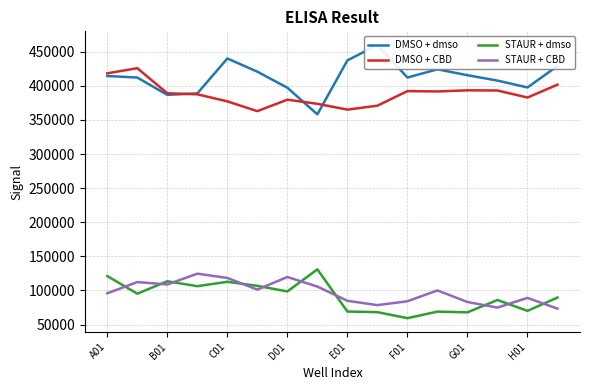

Which category has the highest value across all series?

9